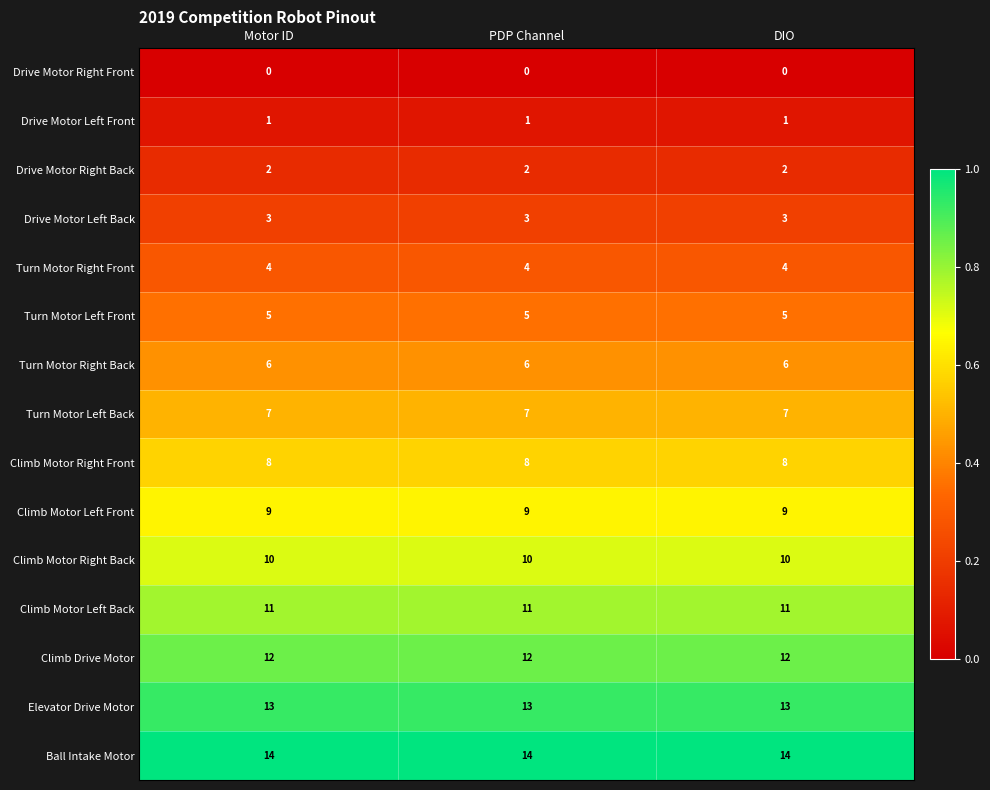

What is the sum of the Turn Motor Right Front values at Motor ID and DIO?

8